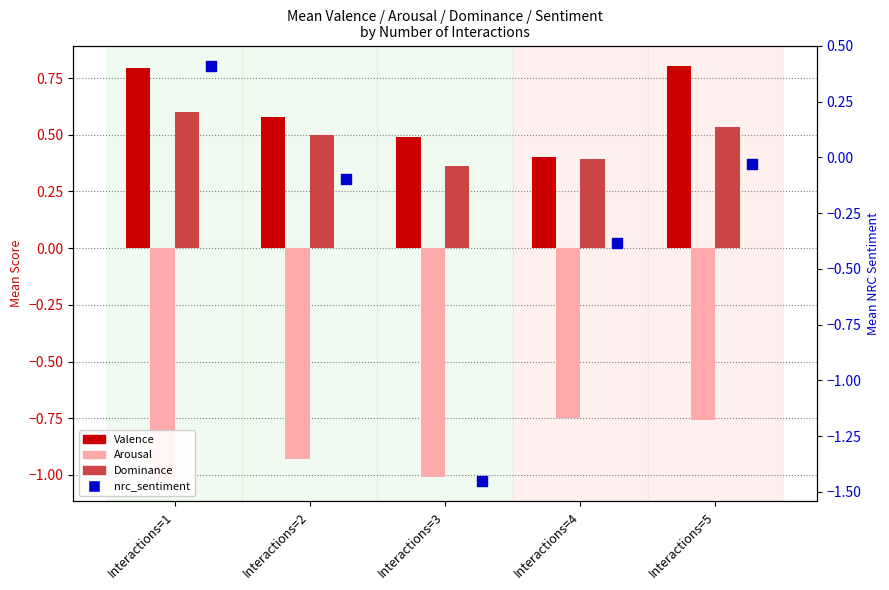

Which series has the widest spread of Y values?

nrc_sentiment